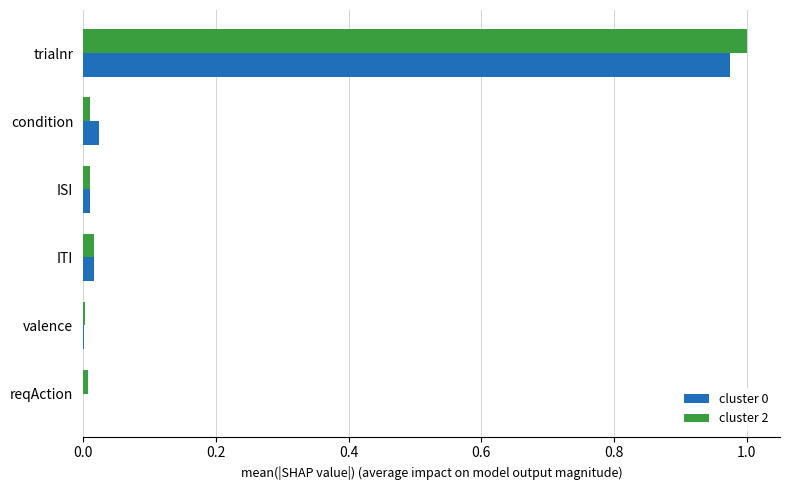

Count the number of data series in this chart.

2